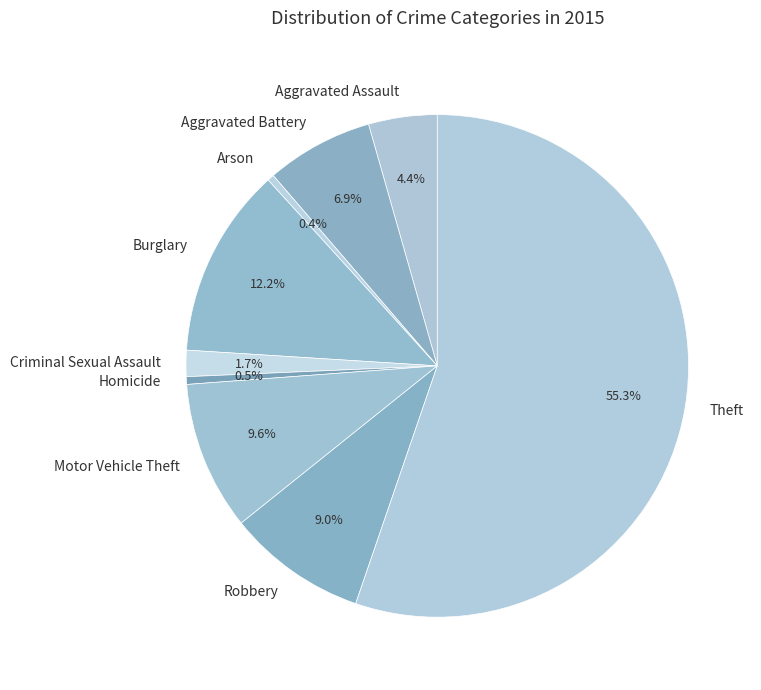

Do Criminal Sexual Assault and Homicide together represent more than half of the pie?

No